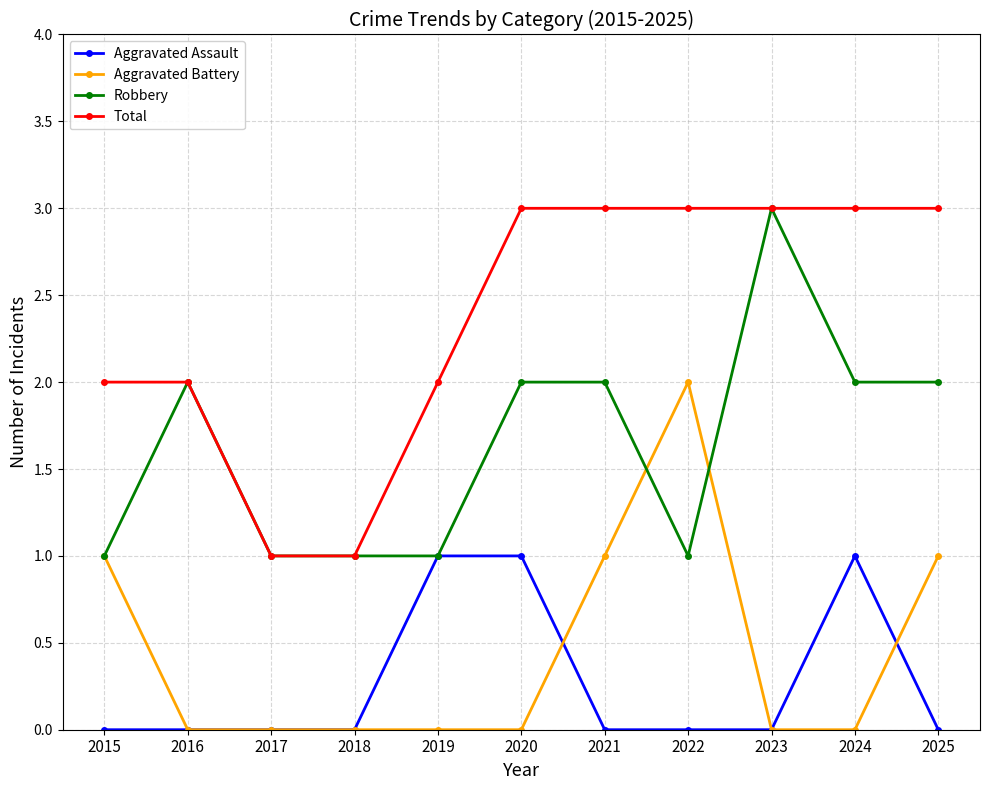

Count the number of categories in the chart.

11